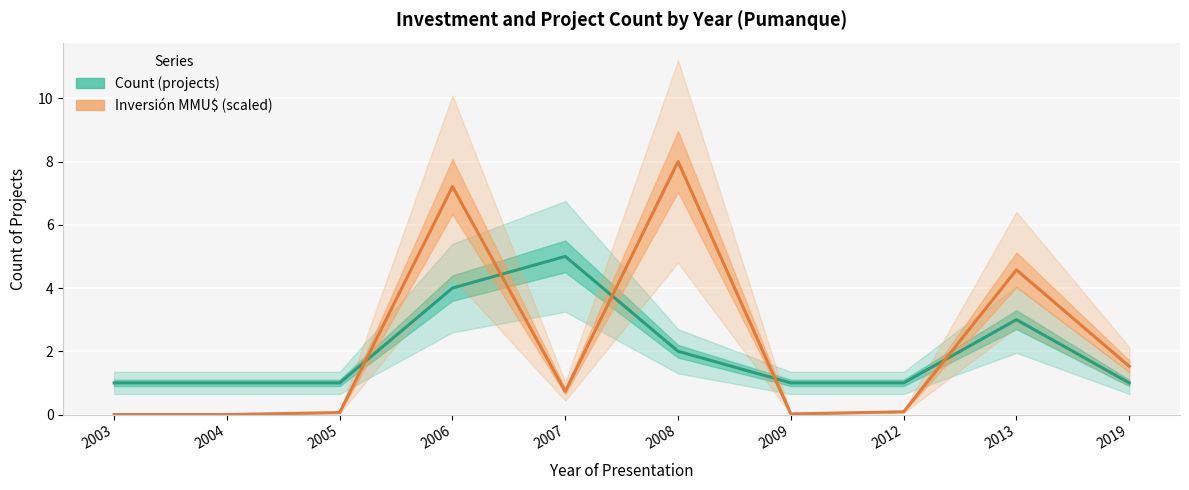

Is this an area chart (filled region under the line)?

No